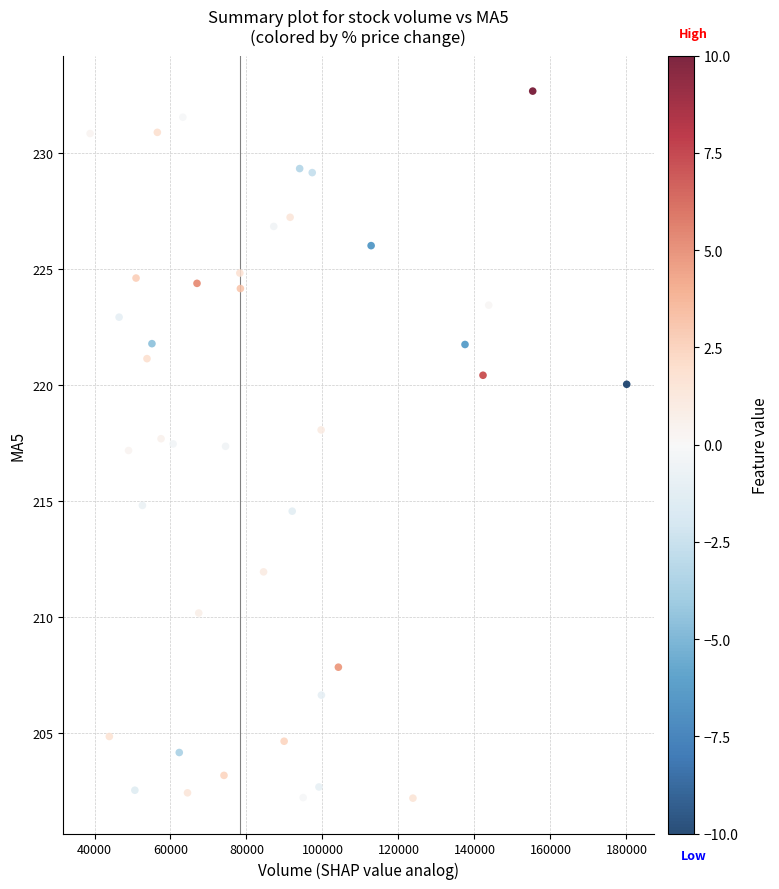

What is the range of X values (max minus min)?

141210.5